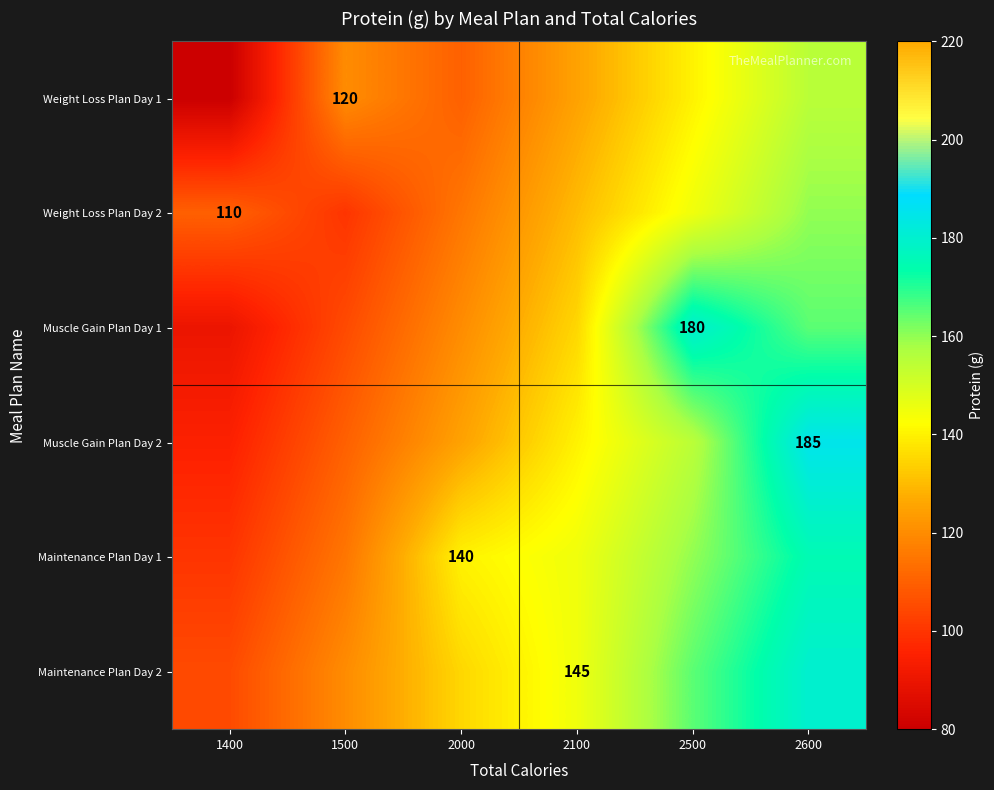

At how many categories does at least one series exceed 175?

2